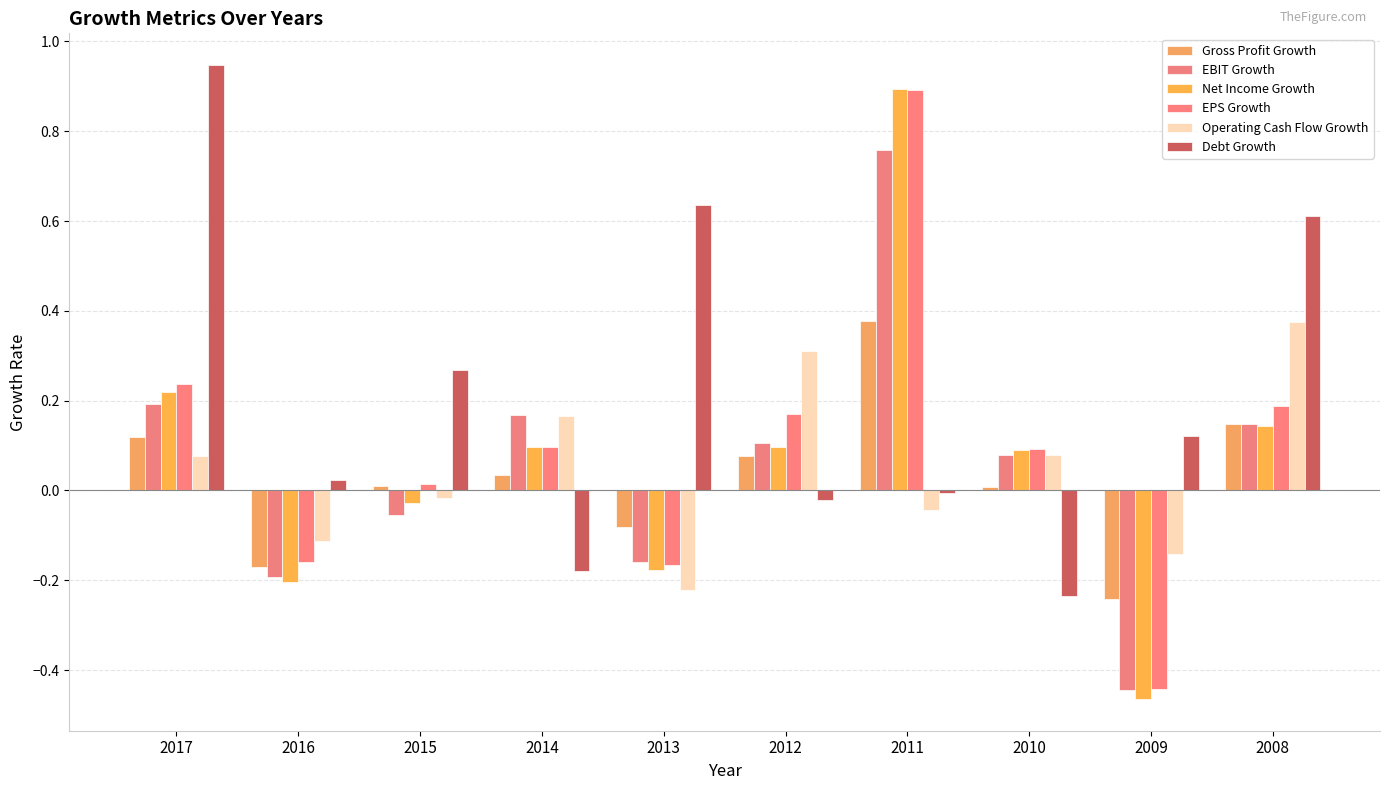

Are the bars horizontal?

No